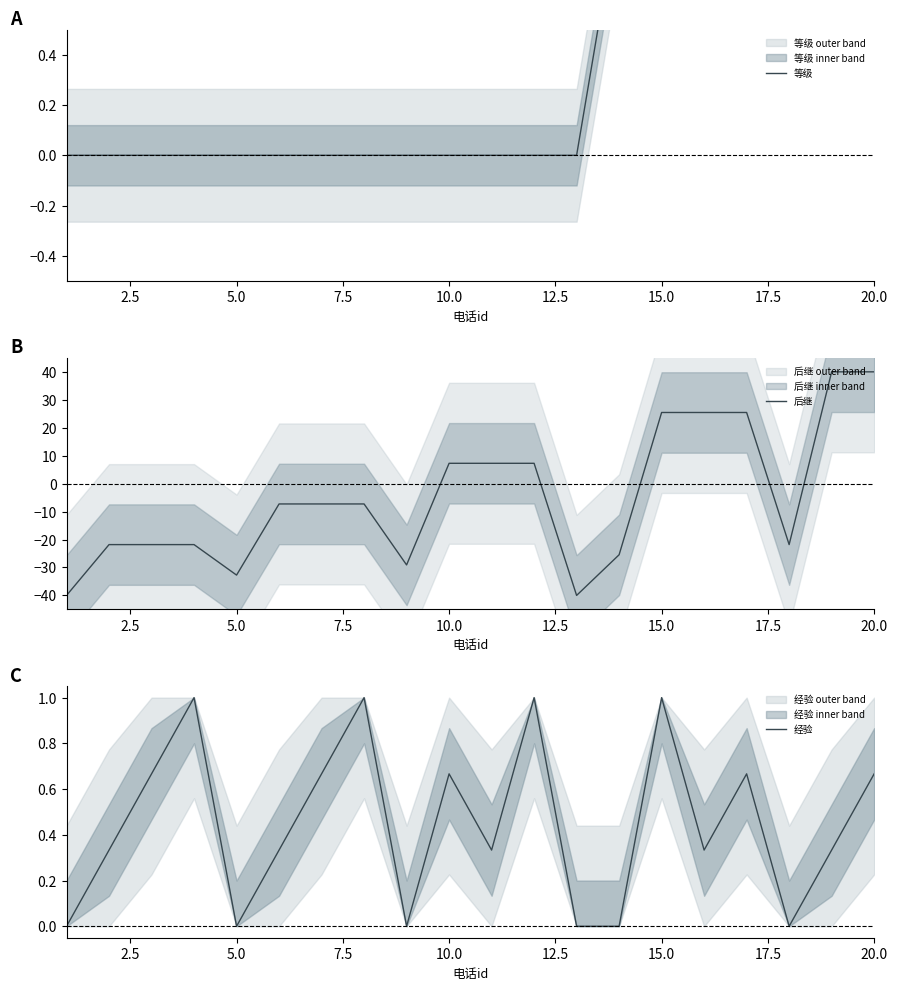

Reading right to left, what are all the values shown in this chart?

等级: 1.0	1.0	1.0	1.0	1.0	1.0	1.0	0.0	0.0	0.0	0.0	0.0	0.0	0.0	0.0	0.0	0.0	0.0	0.0	0.0
后继: 40.0	40.0	-21.8	25.5	25.5	25.5	-25.5	-40.0	7.3	7.3	7.3	-29.1	-7.3	-7.3	-7.3	-32.7	-21.8	-21.8	-21.8	-40.0
经验: 0.7	0.3	0.0	0.7	0.3	1.0	0.0	0.0	1.0	0.3	0.7	0.0	1.0	0.7	0.3	0.0	1.0	0.7	0.3	0.0